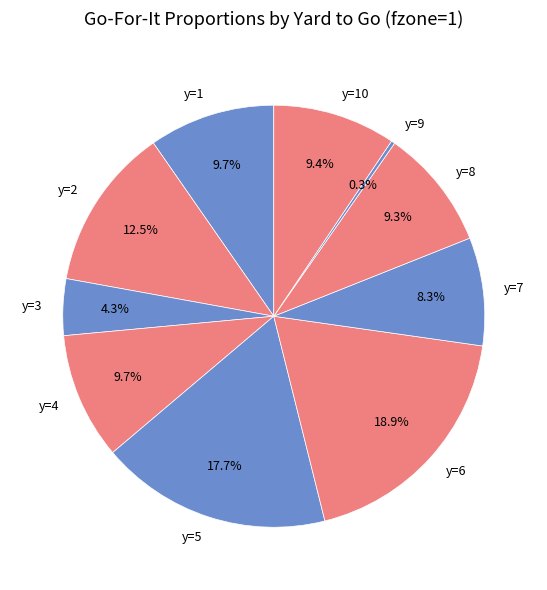

Does any single category account for the majority?

No